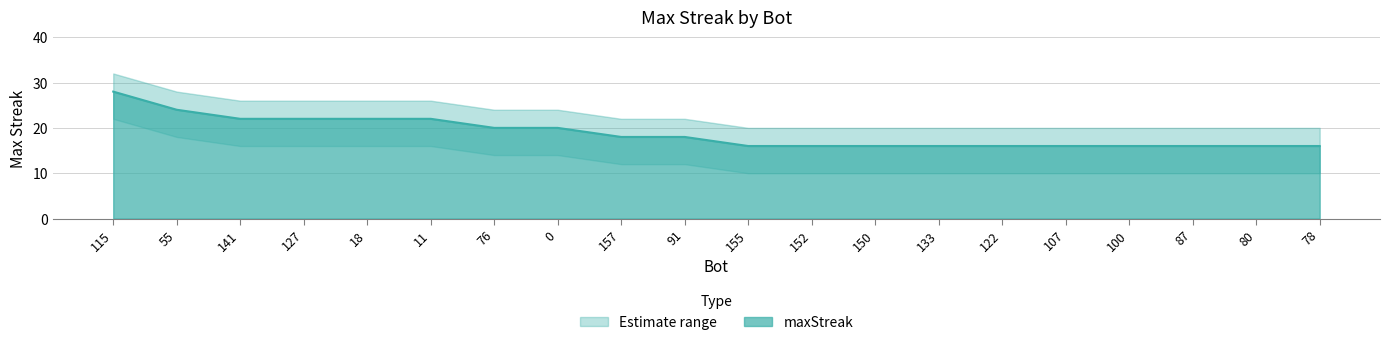

What is the difference between the maximum and second lowest values?

12